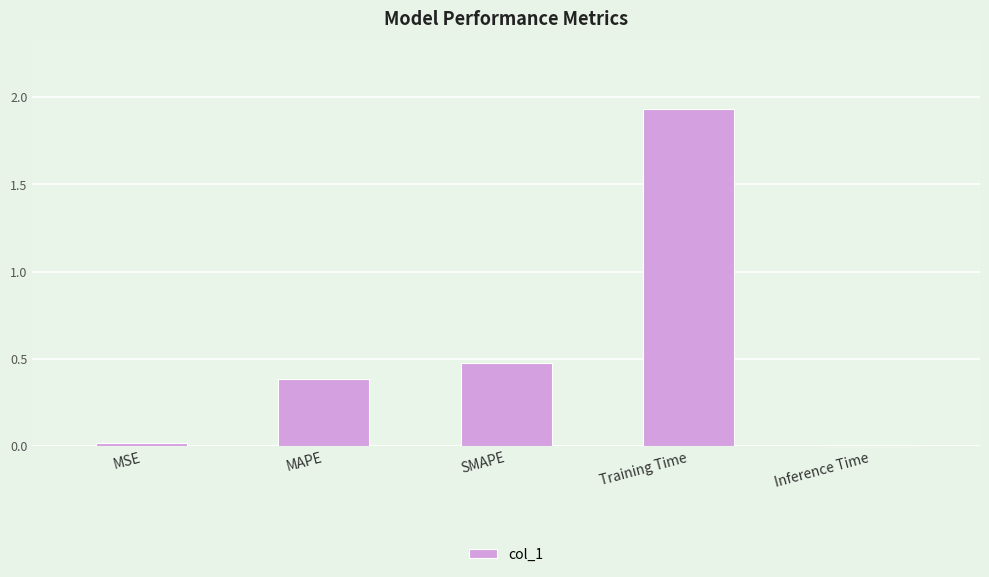

Which has a higher value, SMAPE or MSE?

SMAPE